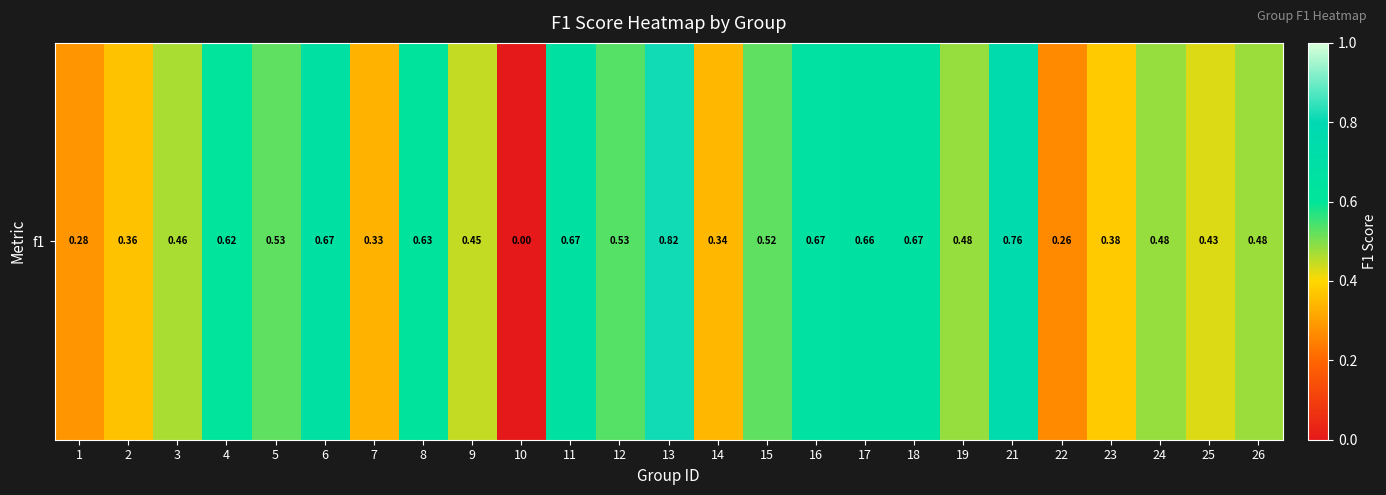

Reading left to right, extract all data points from this chart.

0.3	0.4	0.5	0.6	0.5	0.7	0.3	0.6	0.4	0.0	0.7	0.5	0.8	0.3	0.5	0.7	0.7	0.7	0.5	0.8	0.3	0.4	0.5	0.4	0.5